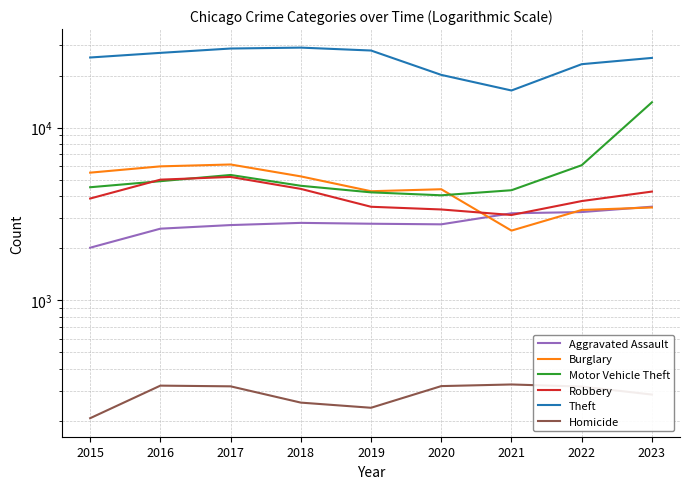

Where does the Theft series first go above 25435?

2016